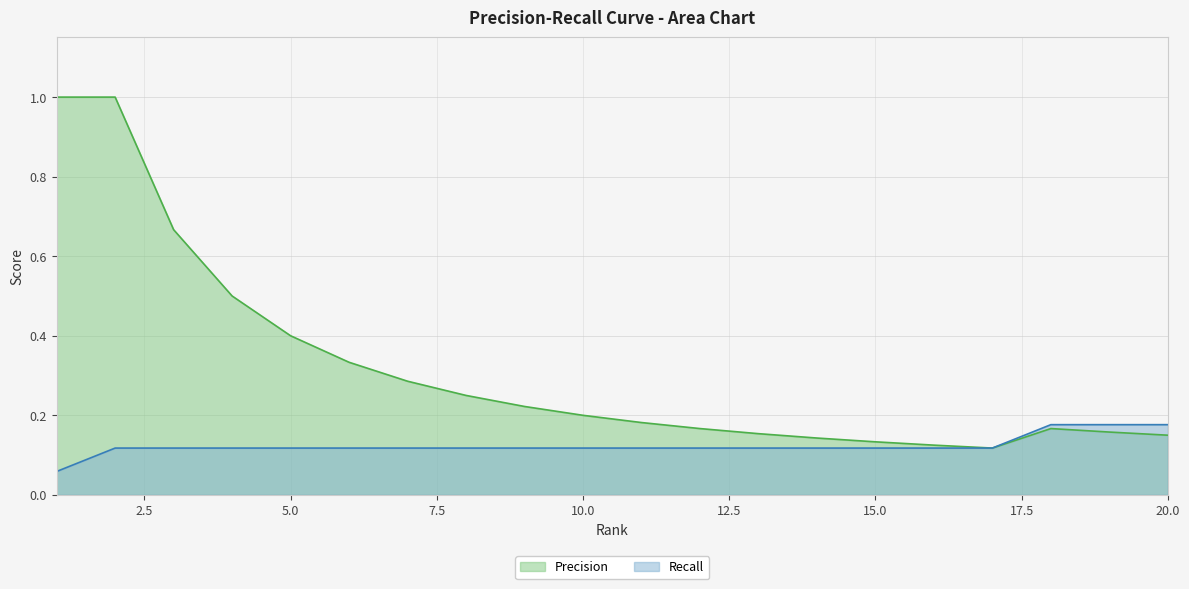

Read the Recall value at 16.

0.1